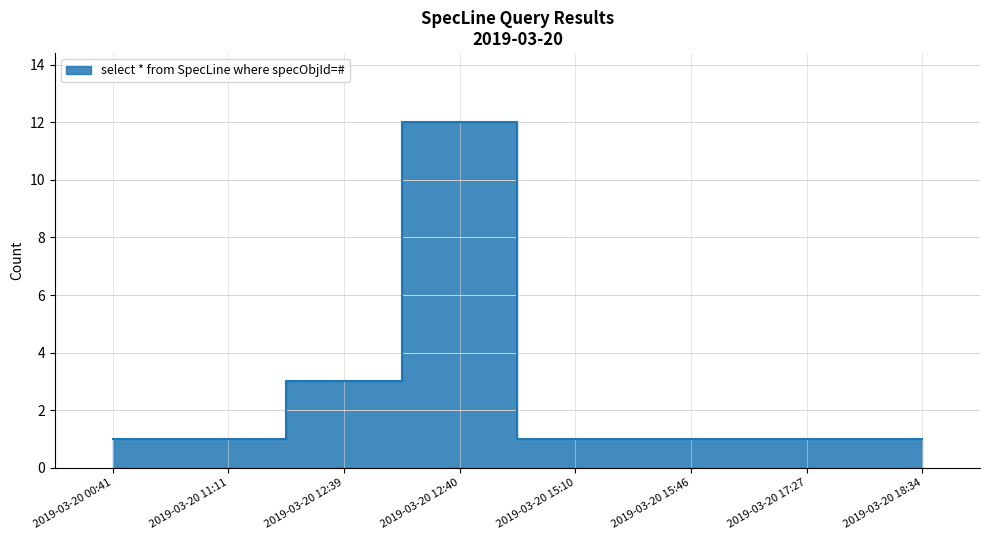

At which category does the chart reach its peak across all series?

2019-03-20 12:40